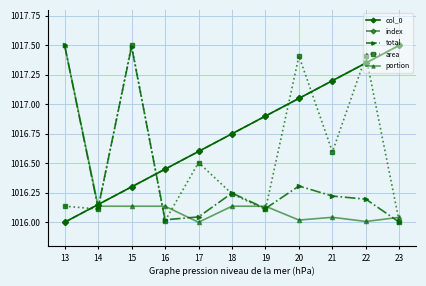

Is this an area chart (filled region under the line)?

No